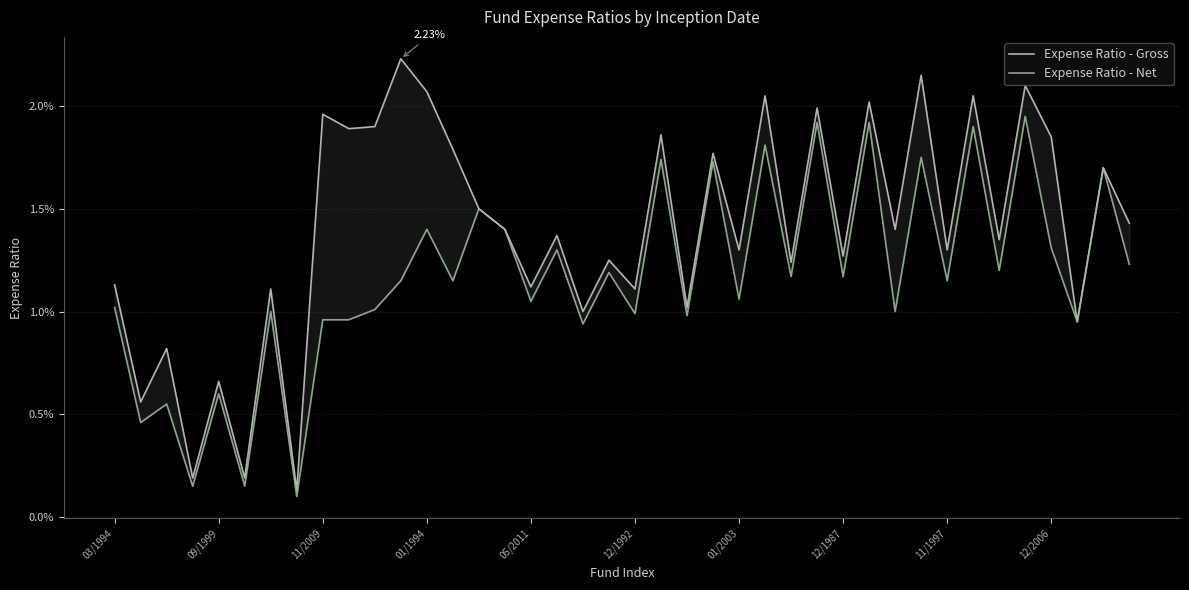

True or false: Expense Ratio - Net and Expense Ratio - Gross intersect in this chart.

False